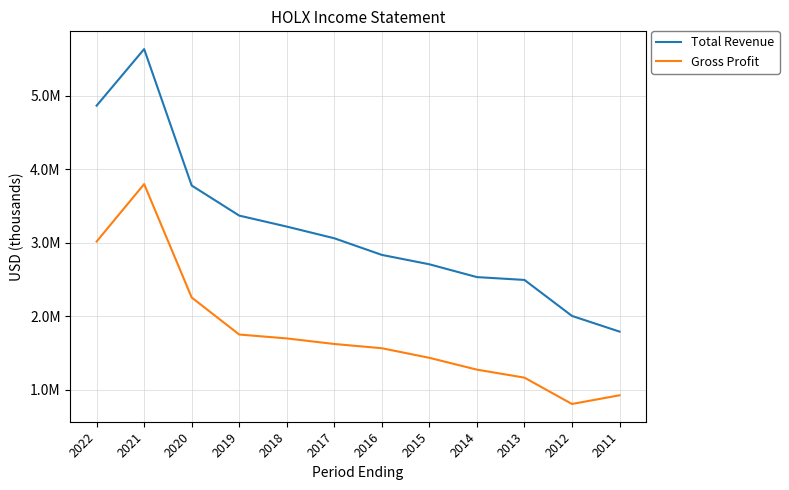

True or false: Gross Profit and Total Revenue cross at least once.

False